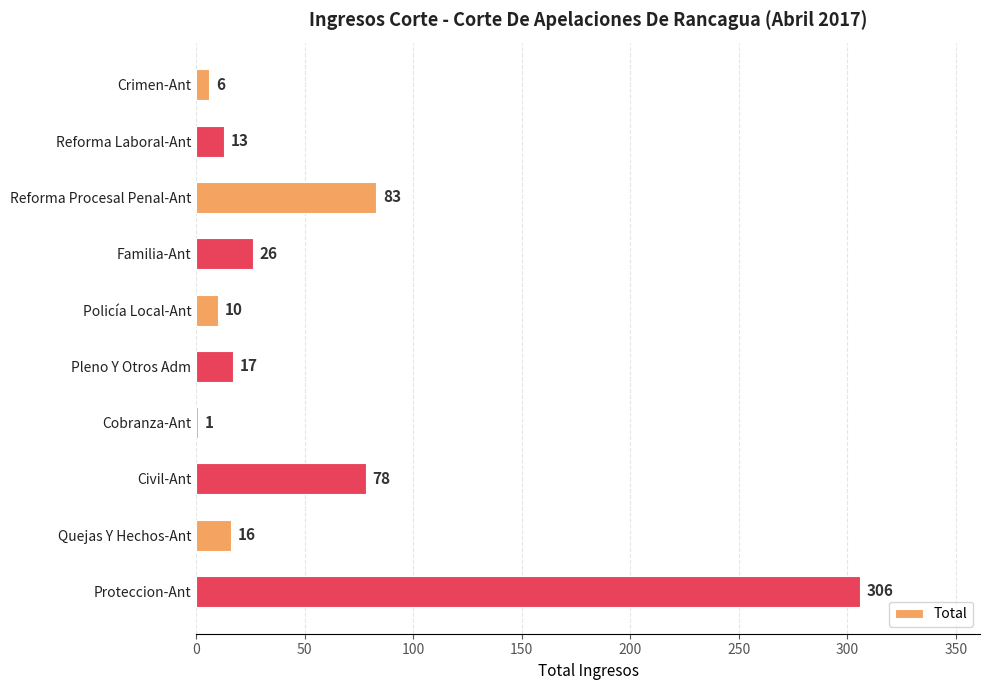

The chart shows a value of 306 at Proteccion-Ant. True or false?

True